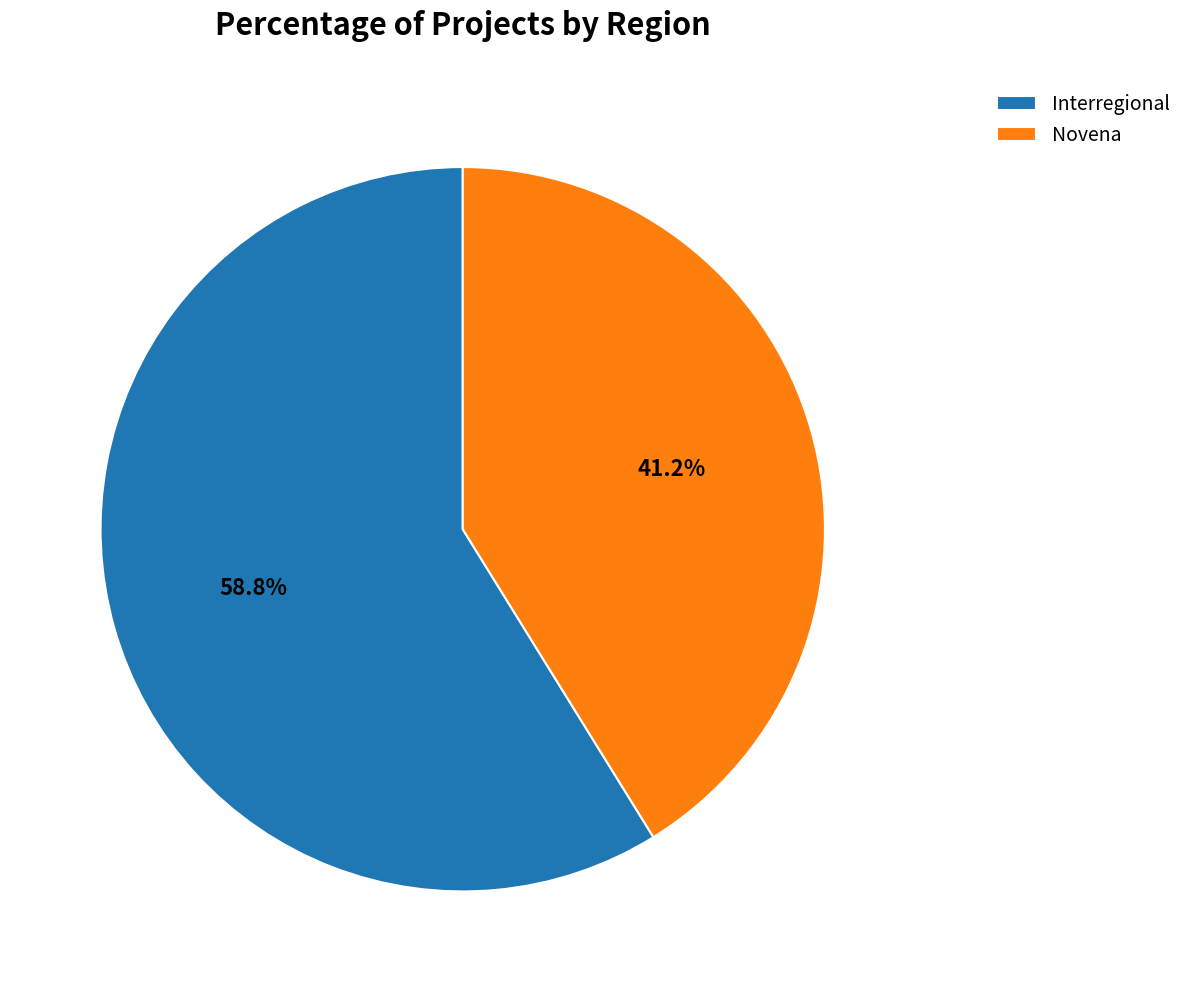

To the nearest percent, what percentage of the pie is Novena?

41%